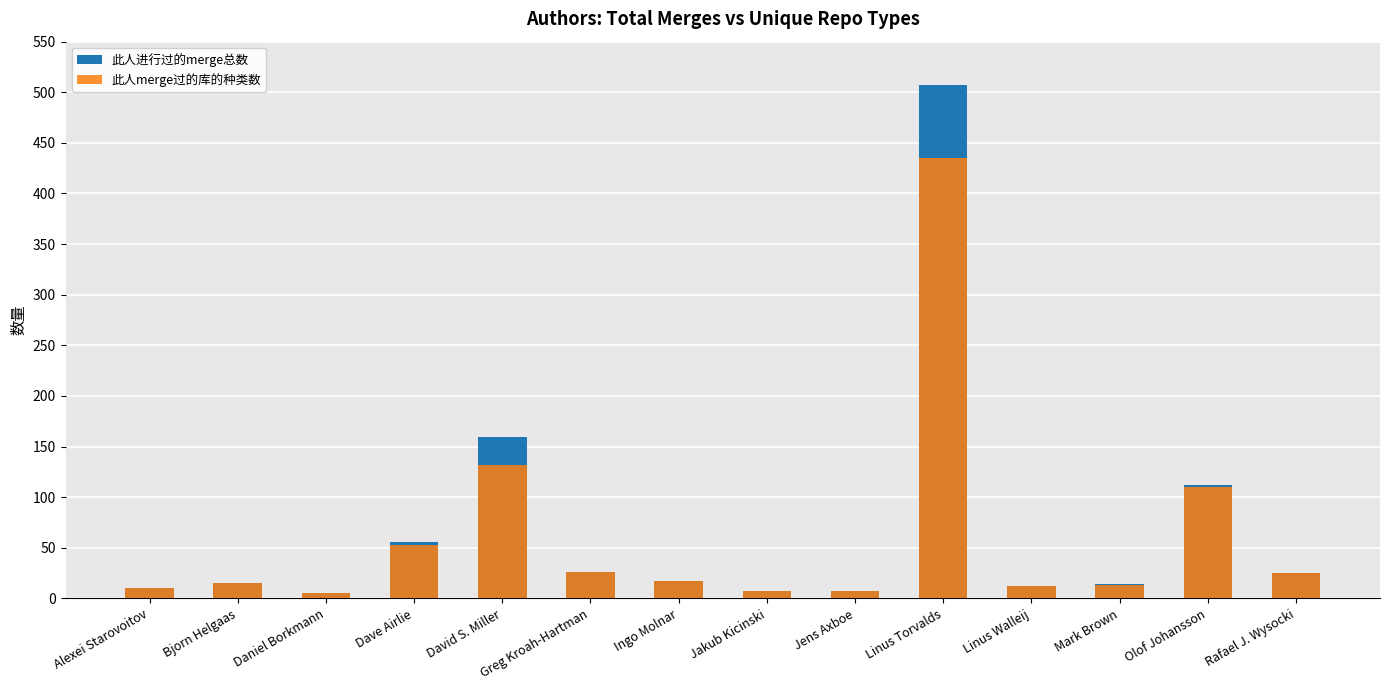

Reading left to right, list all the values displayed in this chart.

此人进行过的merge总数: Alexei Starovoitov=10	Bjorn Helgaas=15	Daniel Borkmann=5	Dave Airlie=56	David S. Miller=159	Greg Kroah-Hartman=26	Ingo Molnar=17	Jakub Kicinski=7	Jens Axboe=7	Linus Torvalds=507	Linus Walleij=12	Mark Brown=14	Olof Johansson=112	Rafael J. Wysocki=25
此人merge过的库的种类数: Alexei Starovoitov=10	Bjorn Helgaas=15	Daniel Borkmann=5	Dave Airlie=53	David S. Miller=132	Greg Kroah-Hartman=26	Ingo Molnar=17	Jakub Kicinski=7	Jens Axboe=7	Linus Torvalds=435	Linus Walleij=12	Mark Brown=13	Olof Johansson=110	Rafael J. Wysocki=25